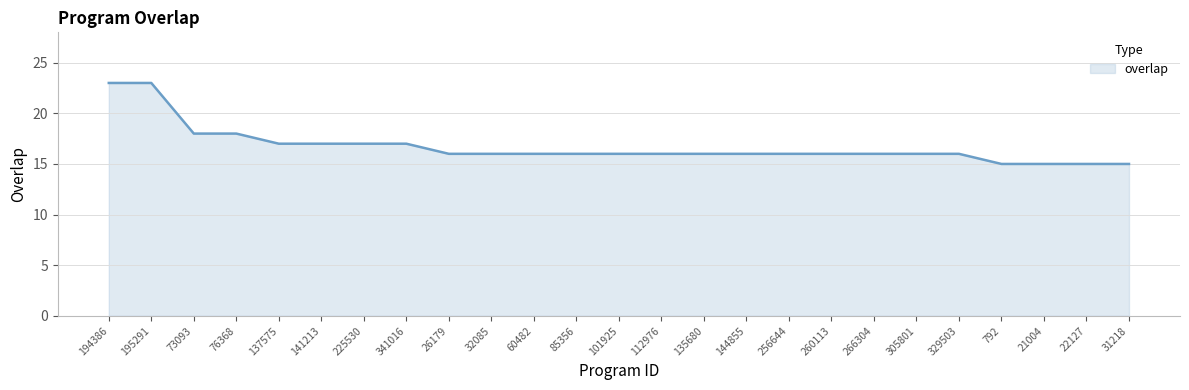

At which label does the data first exceed 16?

194386